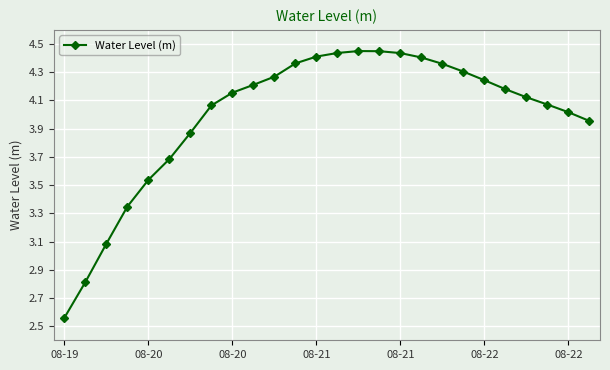

What is the difference between the maximum and minimum values?

1.9